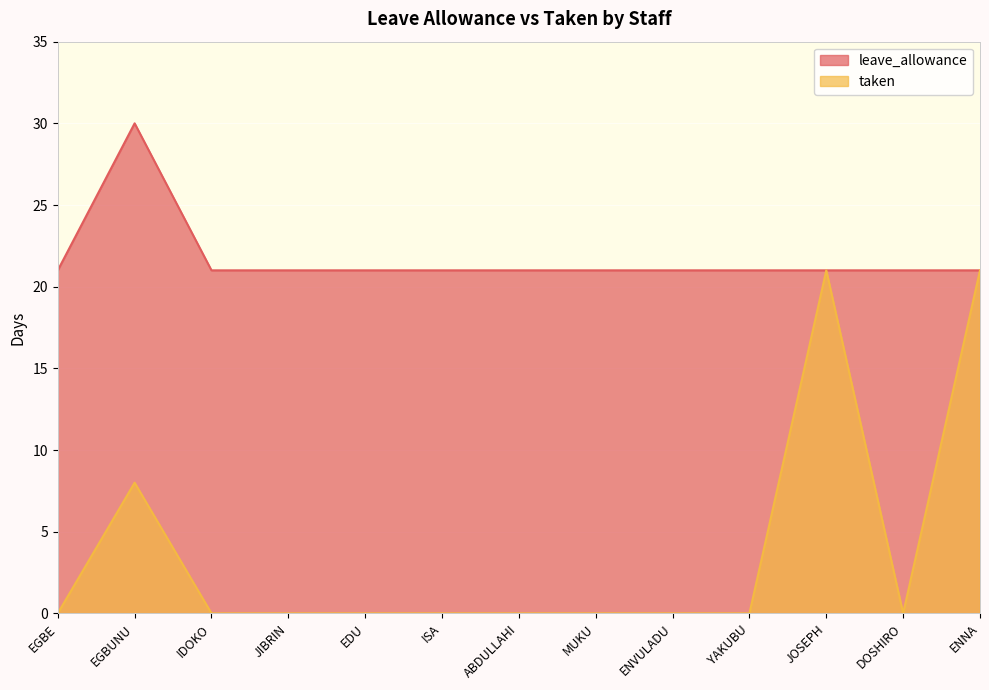

How many distinct data groups are displayed?

2